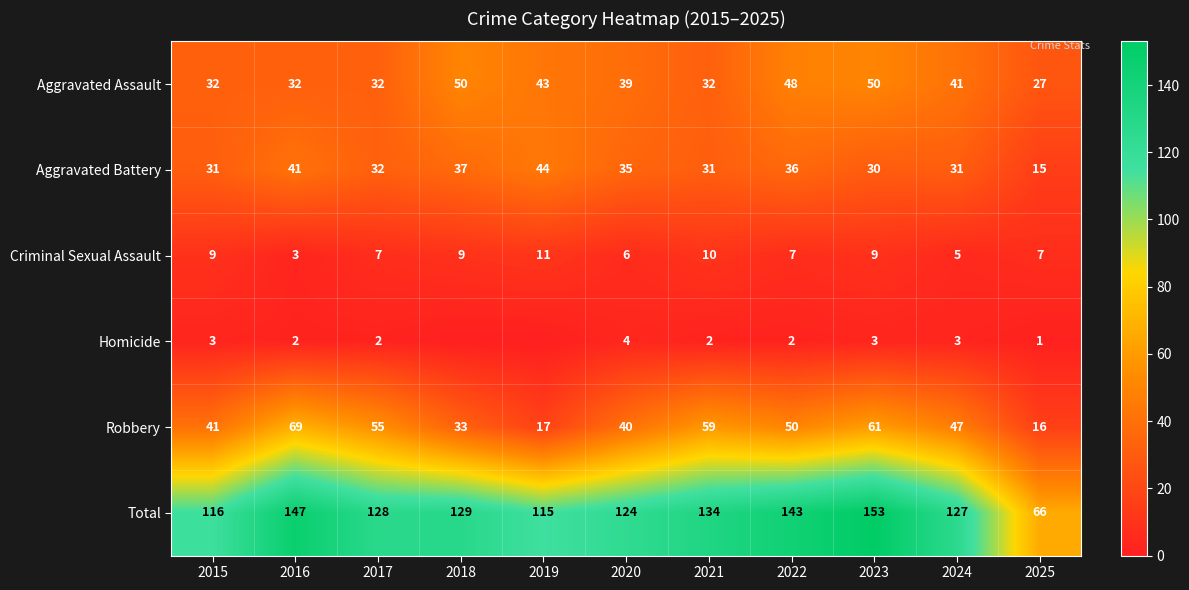

What is the spread (max minus min) of values at 2024?

124